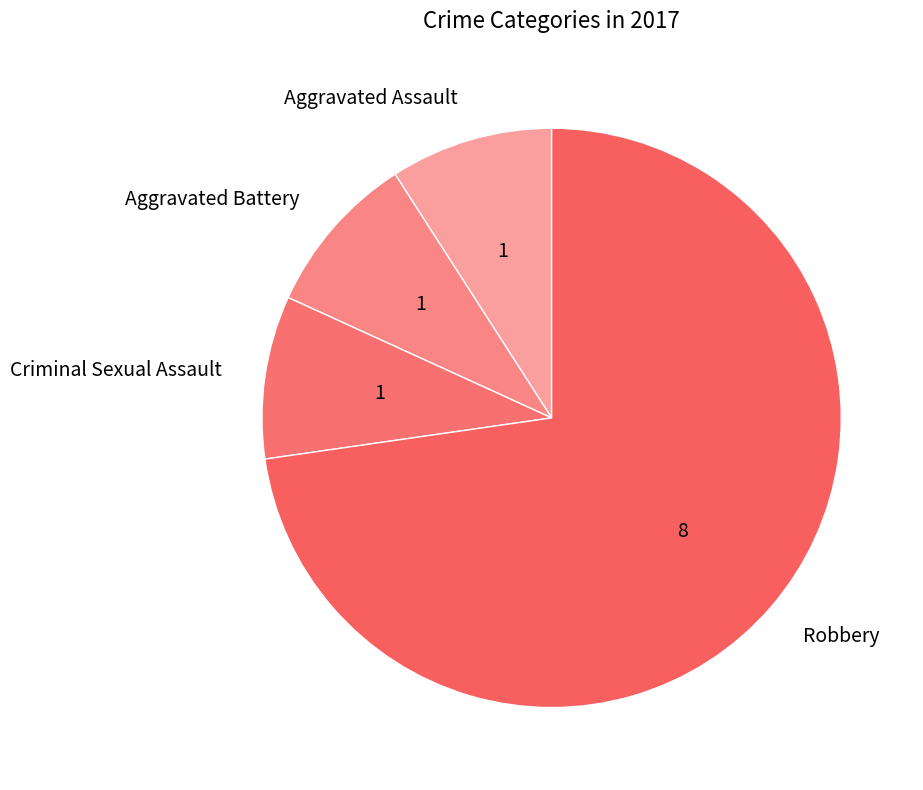

Approximately how many times larger is the value at Robbery compared to Aggravated Assault?

8.0